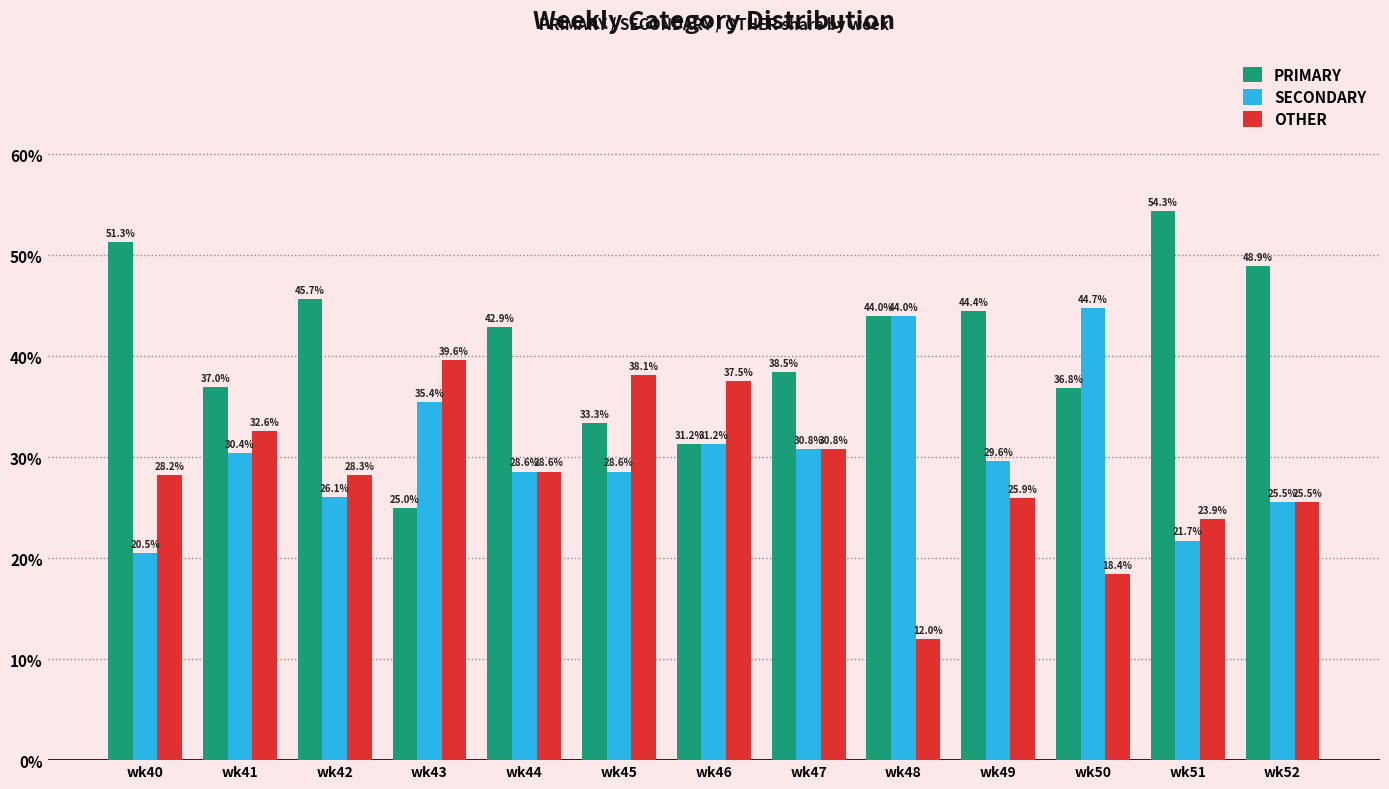

What is the total value across all series at wk45?

100.0